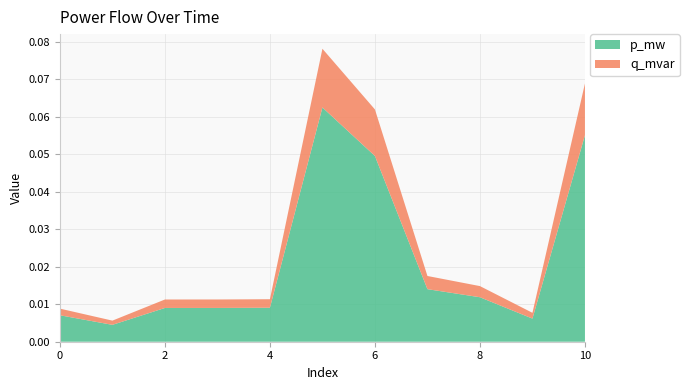

Reading left to right, extract all data points from this chart.

p_mw: 0.0	0.0	0.0	0.0	0.0	0.1	0.0	0.0	0.0	0.0	0.1
q_mvar: 0.0	0.0	0.0	0.0	0.0	0.0	0.0	0.0	0.0	0.0	0.0